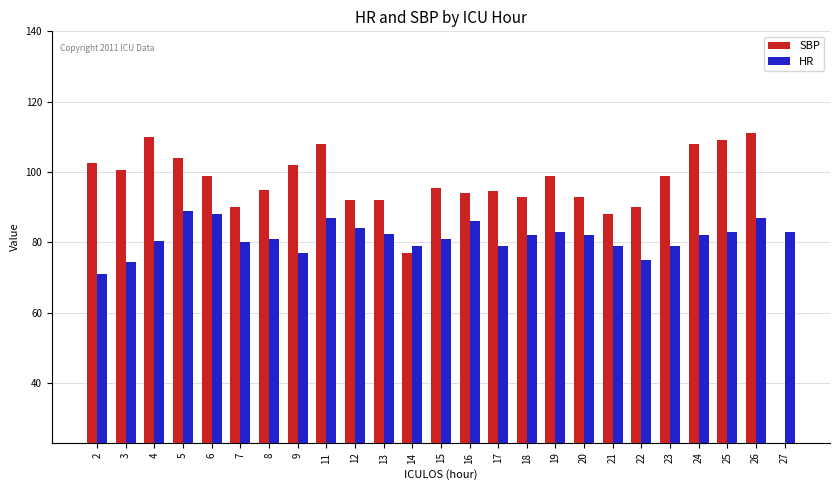

What are all the series names shown in the legend?

SBP, HR